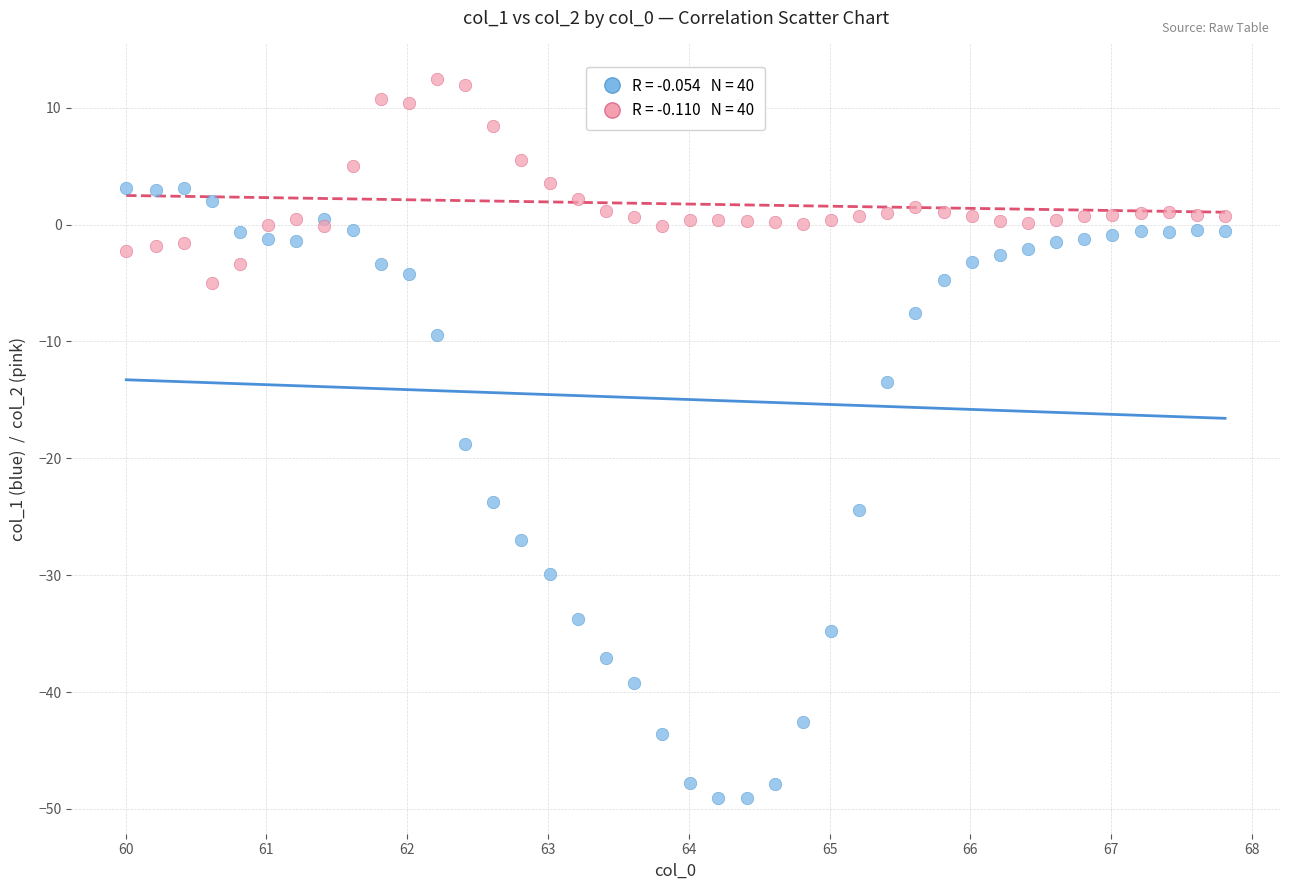

Across all series, what Y value is closest to -18?

-18.8